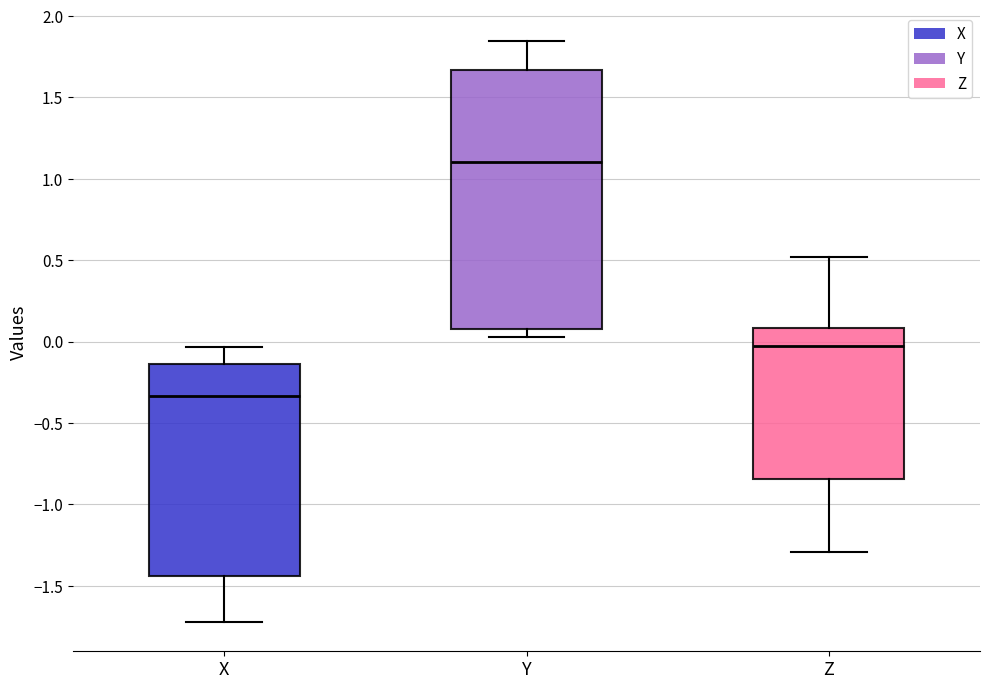

Reading left to right, read every box against the y-axis: the position of its median line, the range the box covers, and the ends of its whiskers. The values are not printed on the chart, so give them approximately, as read against the axis.

X: median -0.35, box -1.45 to -0.15, whiskers -1.70 to -0.05
Y: median 1.10, box 0.10 to 1.65, whiskers 0.05 to 1.85
Z: median -0.05, box -0.85 to 0.10, whiskers -1.30 to 0.50